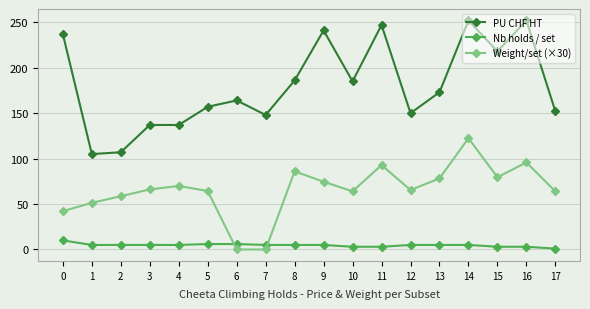

How many data points in Weight/set (×30) are above 66?

9